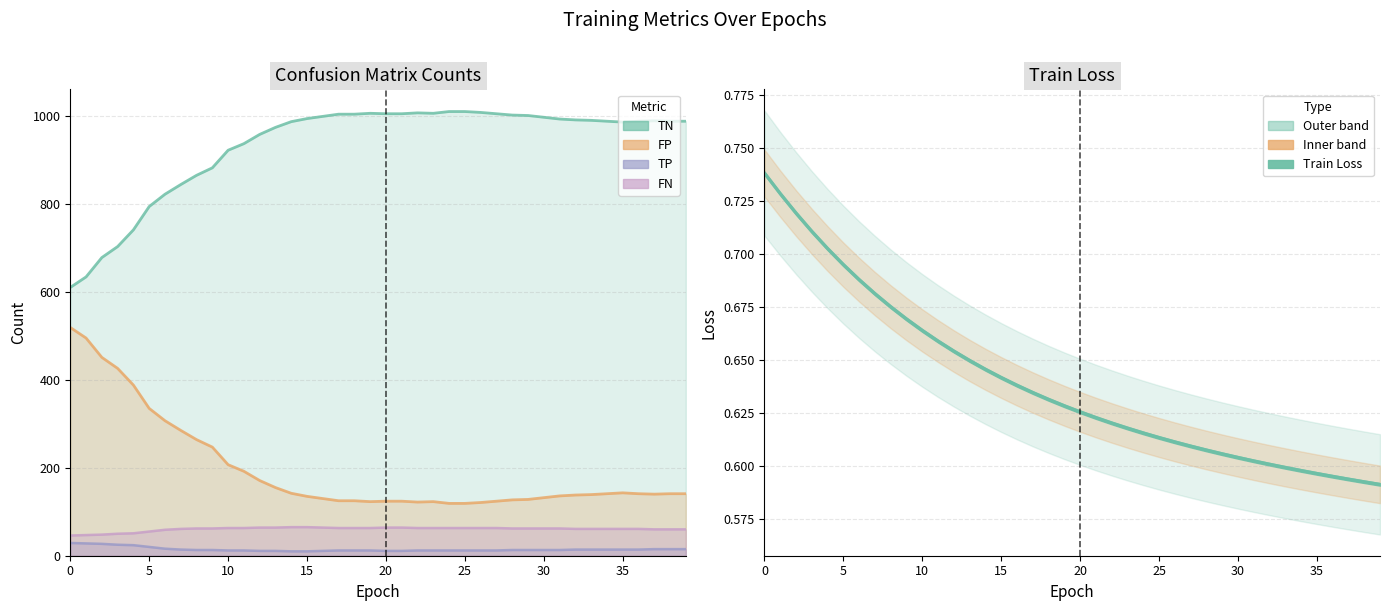

Which series changed the most between 8 and 22?

TN